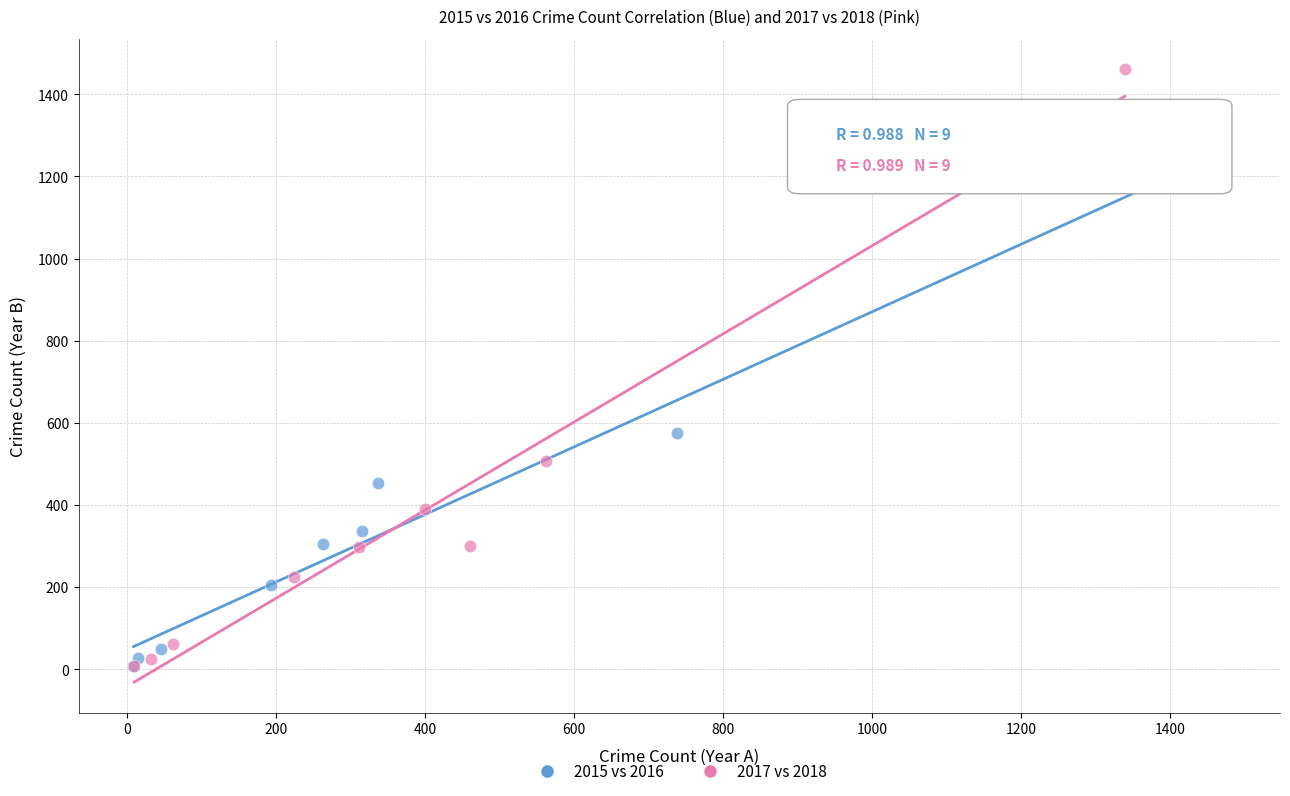

Which series has the largest Y range (max minus min)?

2017 vs 2018